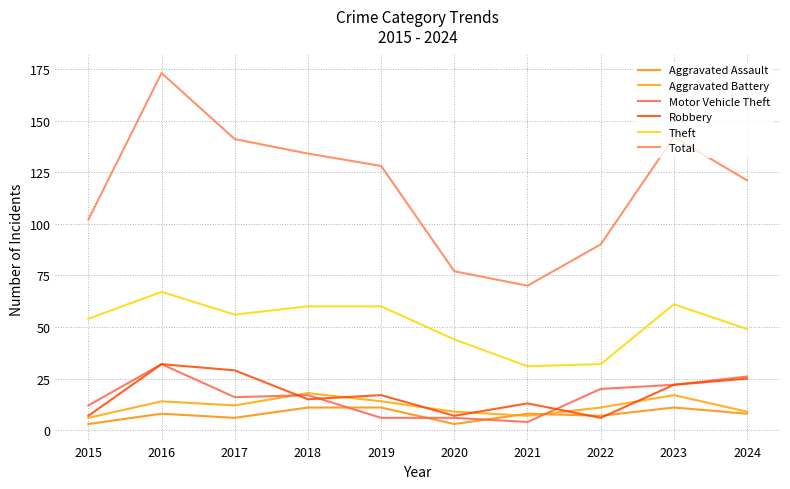

True or false: Theft and Robbery cross at least once.

False